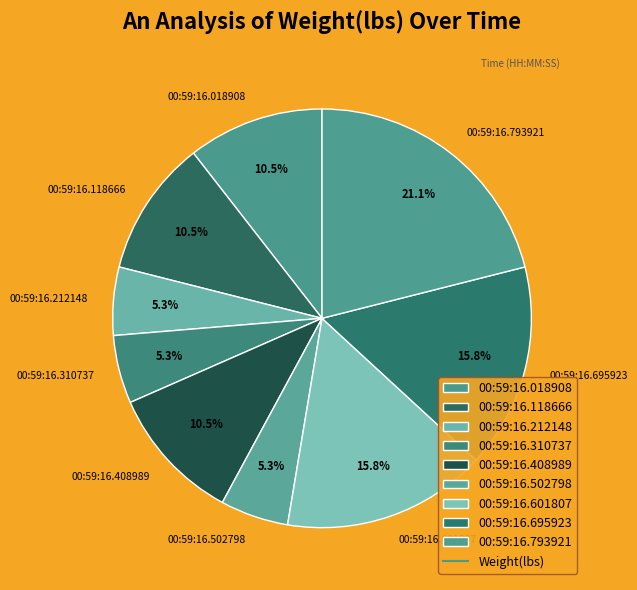

Do 00:59:16.018908 and 00:59:16.601807 together represent more than half of the pie?

No